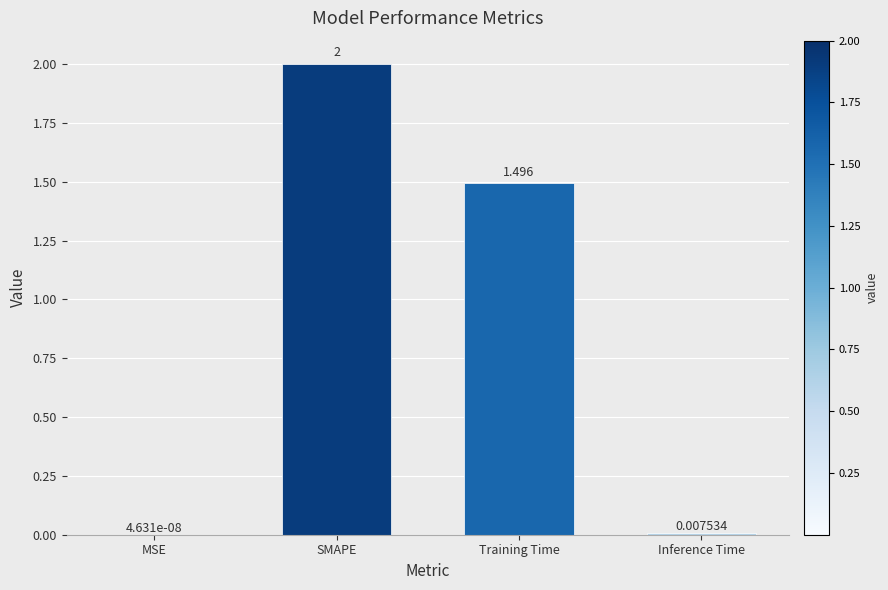

Which has a higher value, MSE or Training Time?

Training Time